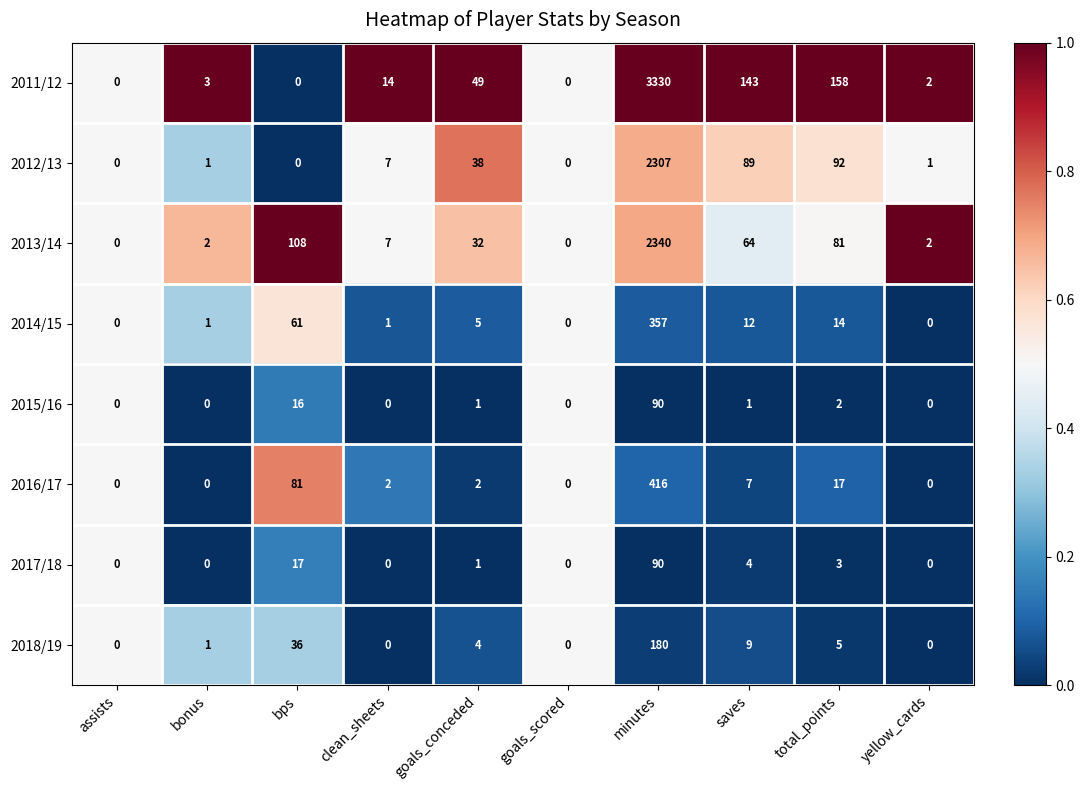

What is the difference between the highest and lowest values at clean_sheets?

14